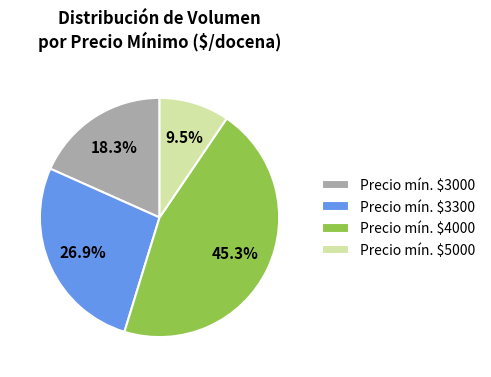

How much of the chart is everything except Precio mín. $4000?

54.7%